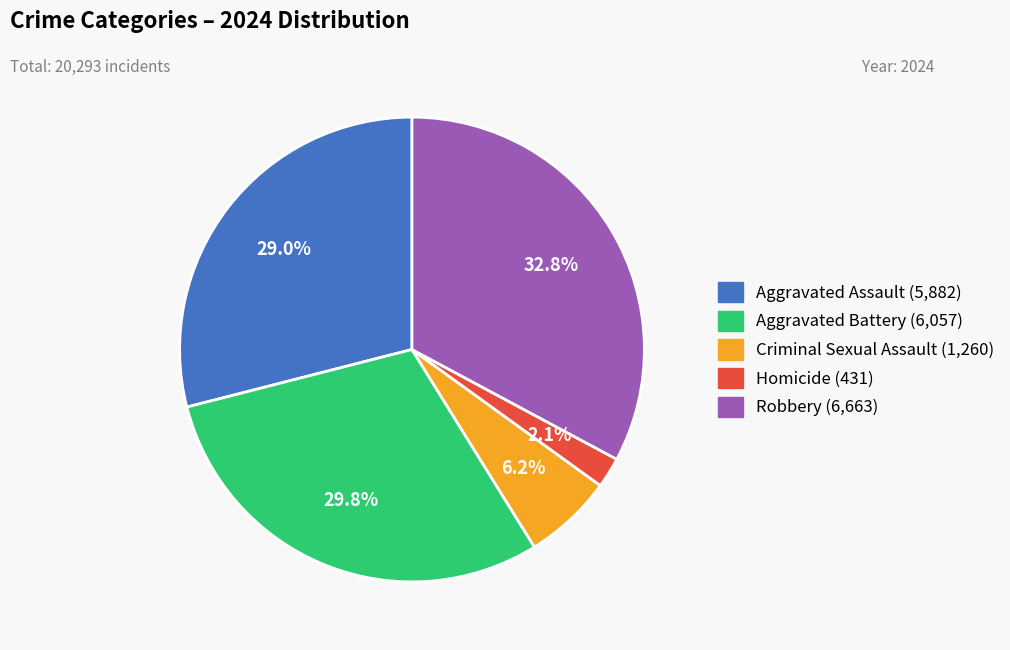

Which category has the biggest portion of the pie?

Robbery